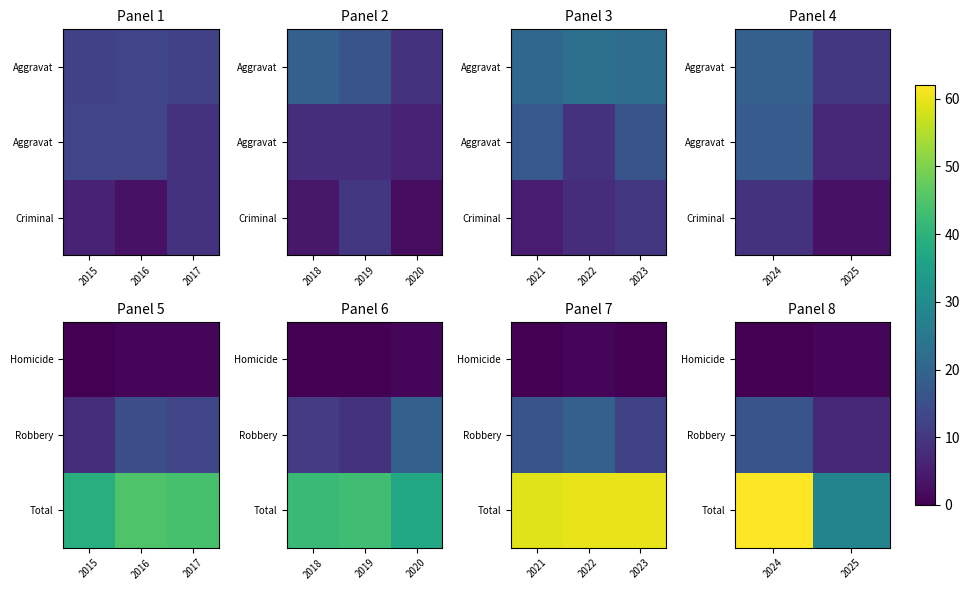

Between 2024 and 2025, which series saw the biggest shift?

Total